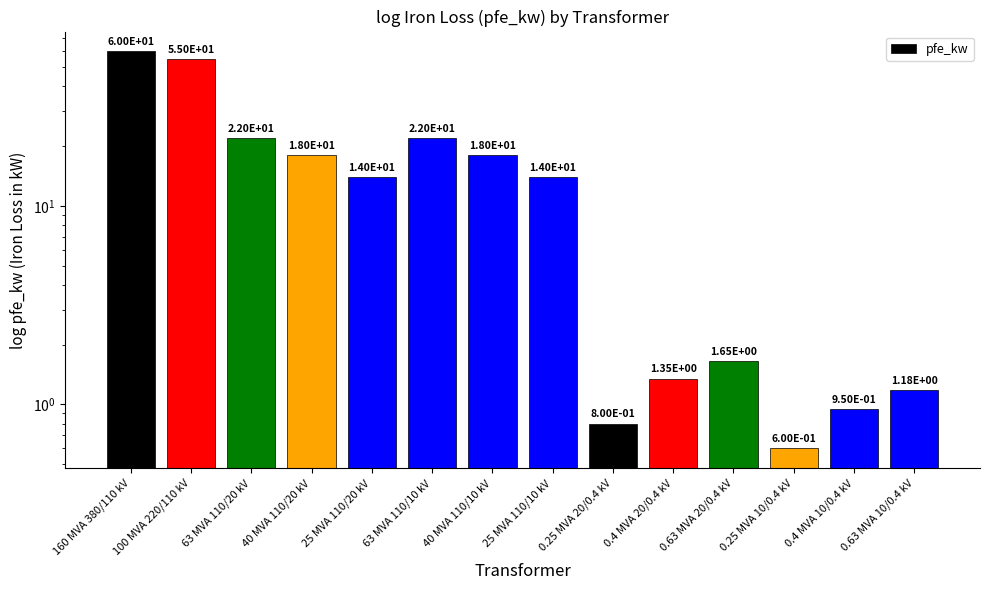

Which label corresponds to the smallest value in the chart?

0.25 MVA 10/0.4 kV